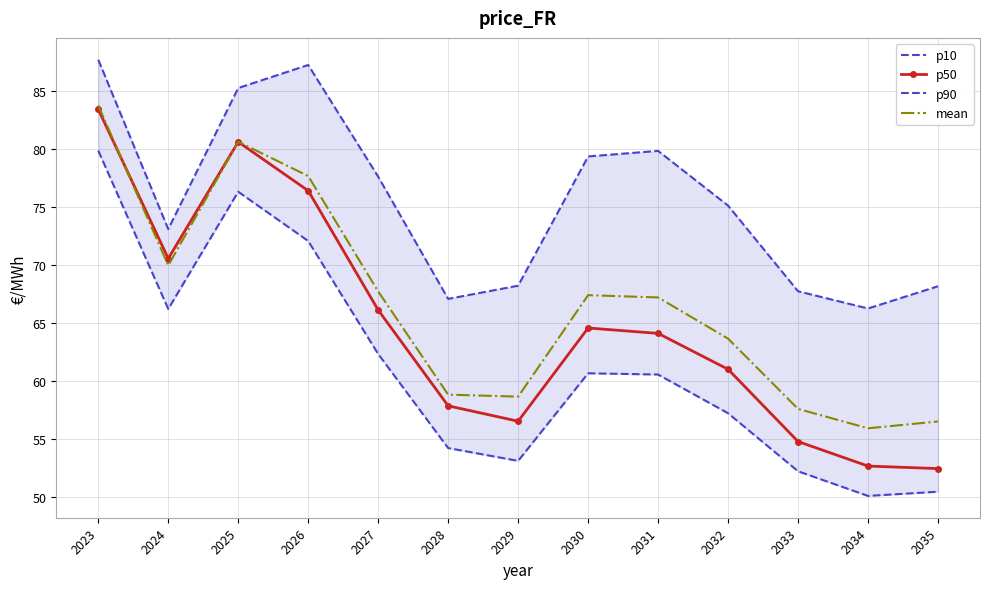

What is the value of the p90 point at the 13th from the left?

68.2